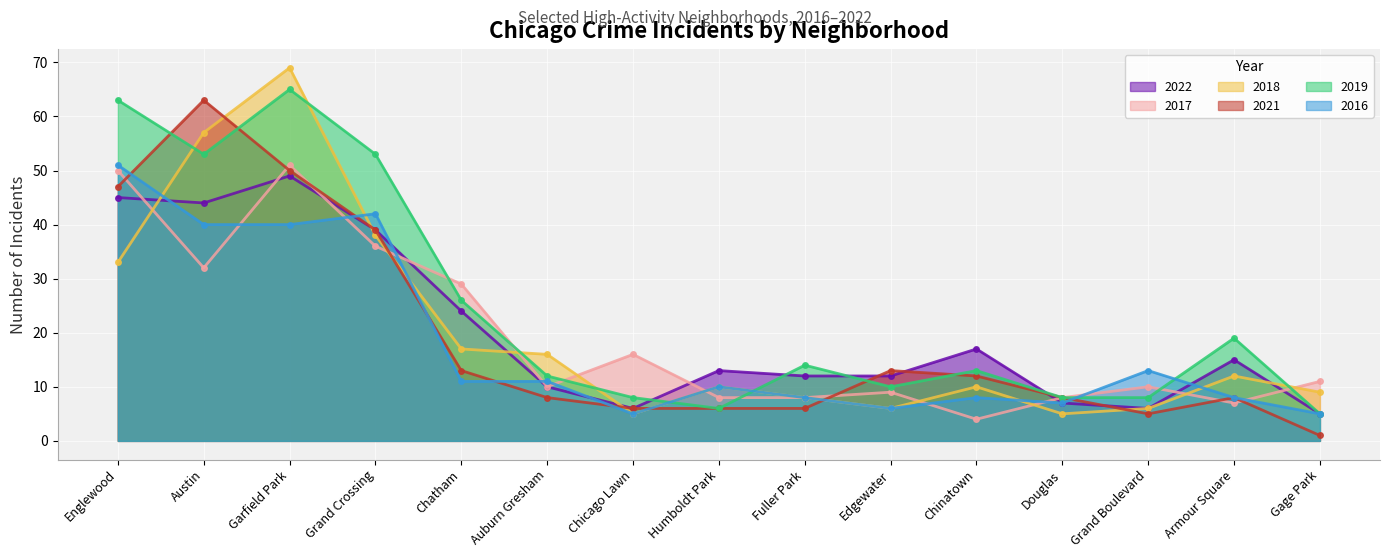

List the labels in order of 2022 value, smallest first.

Gage Park, Chicago Lawn, Grand Boulevard, Douglas, Auburn Gresham, Fuller Park, Edgewater, Humboldt Park, Armour Square, Chinatown, Chatham, Grand Crossing, Austin, Englewood, Garfield Park